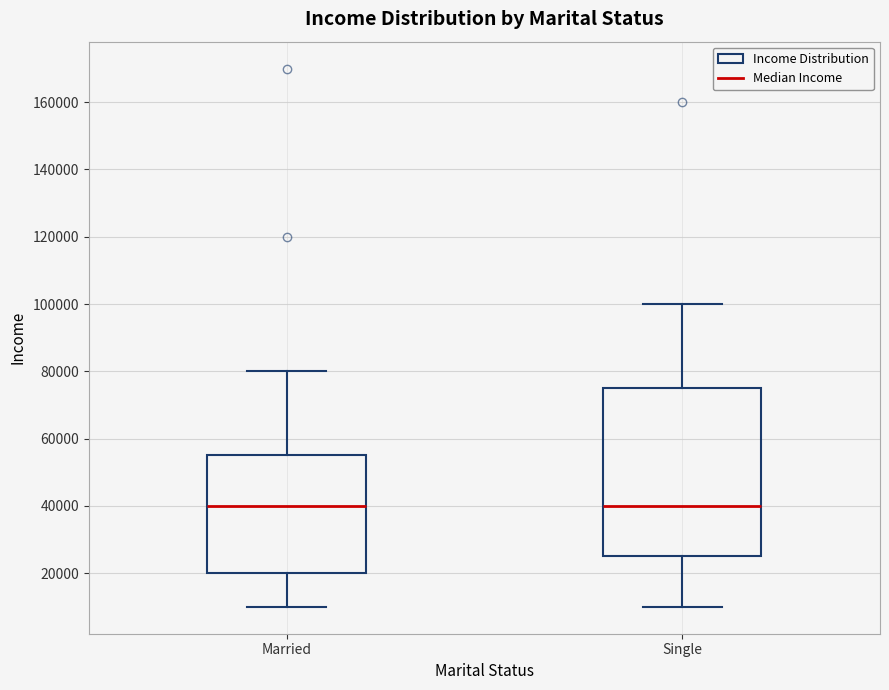

Reading left to right, read every box against the y-axis: the position of its median line, the range the box covers, and the ends of its whiskers. The values are not printed on the chart, so give them approximately, as read against the axis.

Married: median 40000, box 20000 to 56000, whiskers 10000 to 80000
Single: median 40000, box 26000 to 76000, whiskers 10000 to 100000